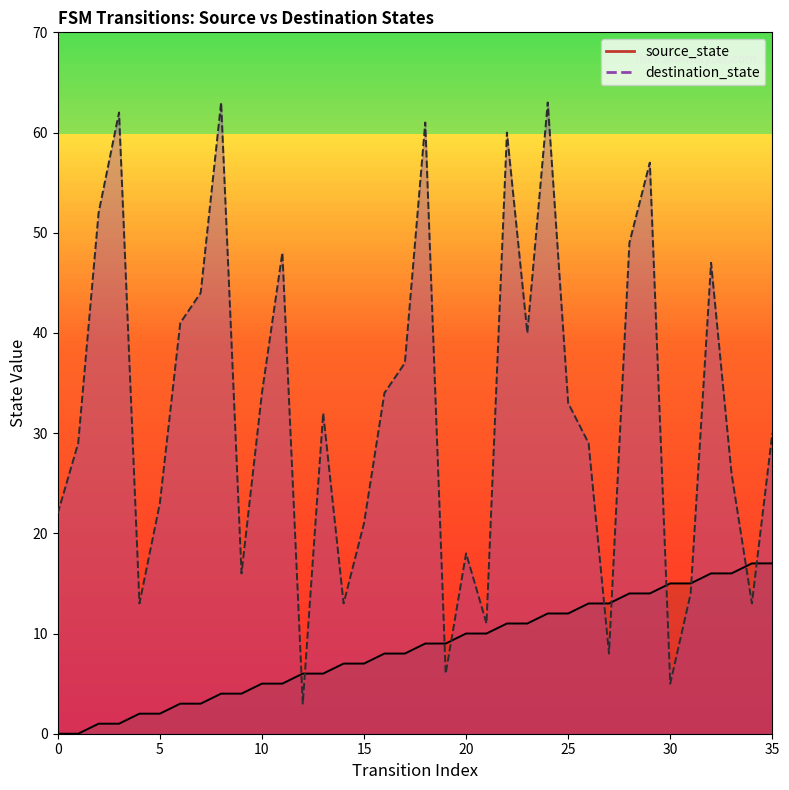

How many values in the source_state series exceed 9?

16